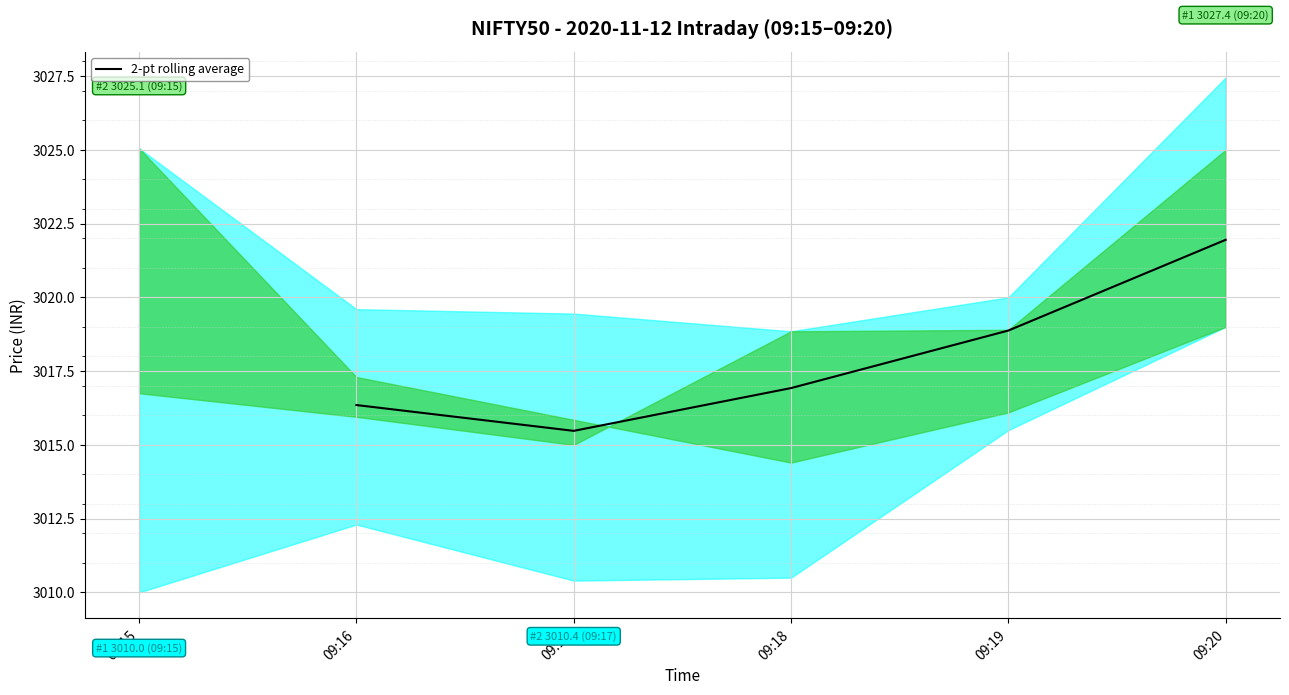

At which label does the data first exceed 3016?

09:16